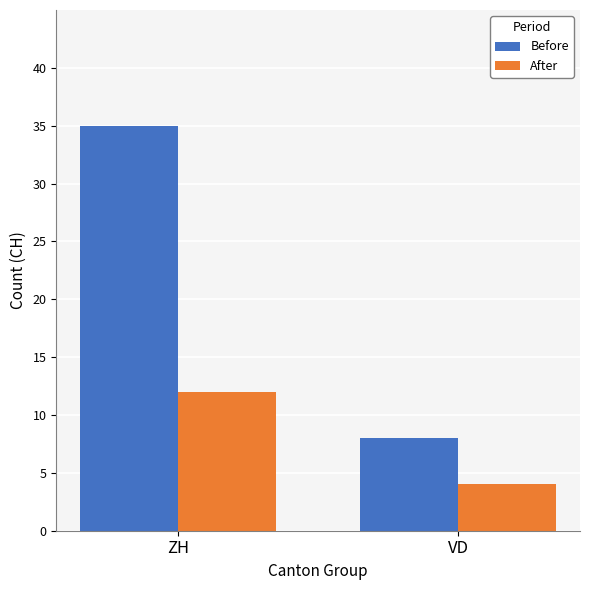

Which series has the largest total across all categories?

Before